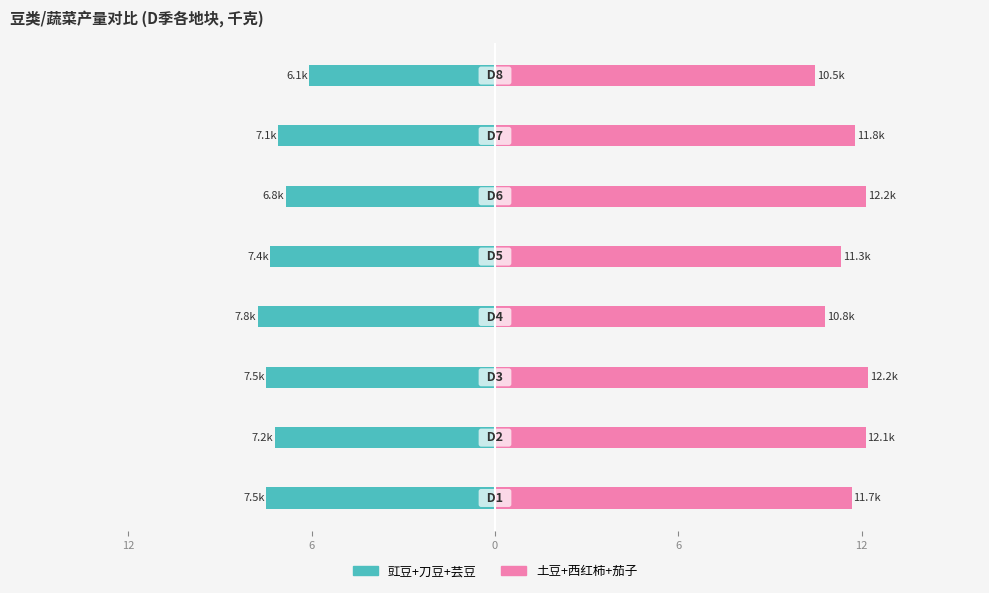

Reading right to left, what are all the values shown in this chart?

豇豆+刀豆+芸豆: -6.1	-7.1	-6.8	-7.4	-7.8	-7.5	-7.2	-7.5
土豆+西红柿+茄子: 10.5	11.8	12.2	11.3	10.8	12.2	12.1	11.7